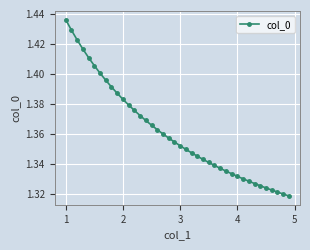

True or false: the data has more than 2 interior local peaks.

False